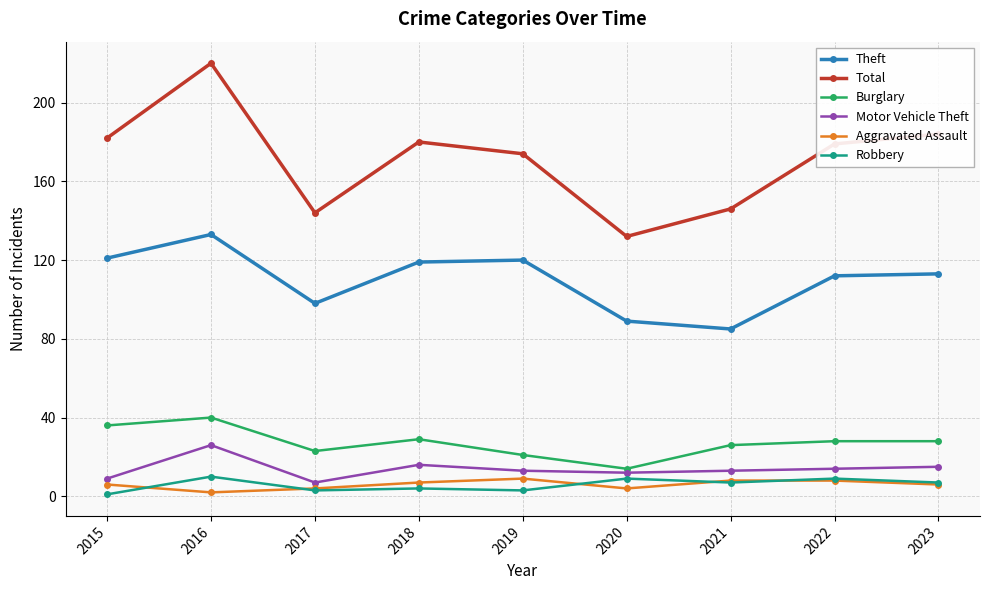

True or false: Theft has a value of 133 at 2016.

True